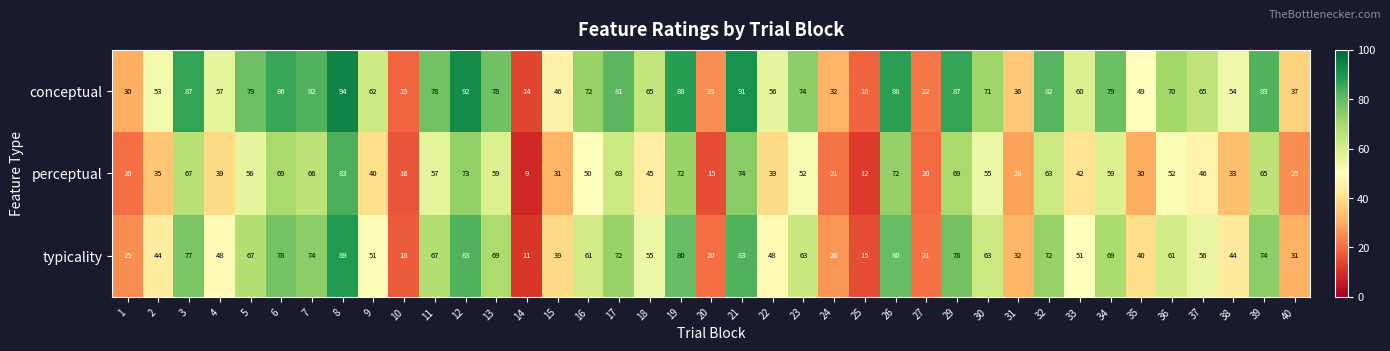

Is the value of typicality at 7 greater than the value of perceptual at 29?

Yes